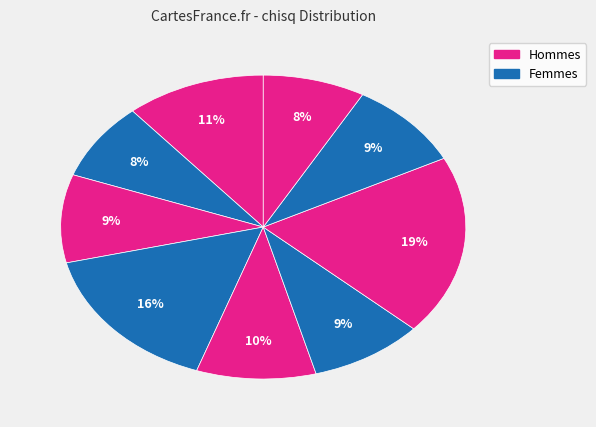

Does any single category account for the majority?

No